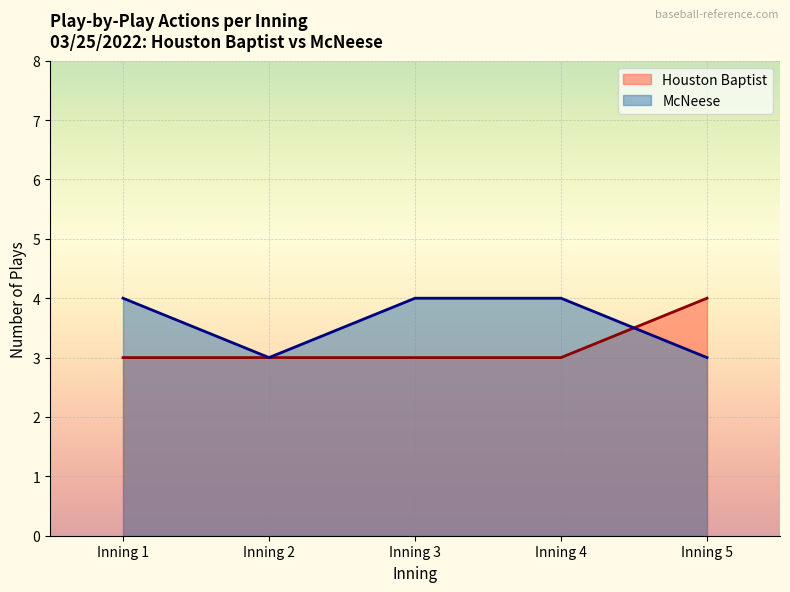

Rank the series at Inning 4 from lowest to highest value.

Houston Baptist, McNeese